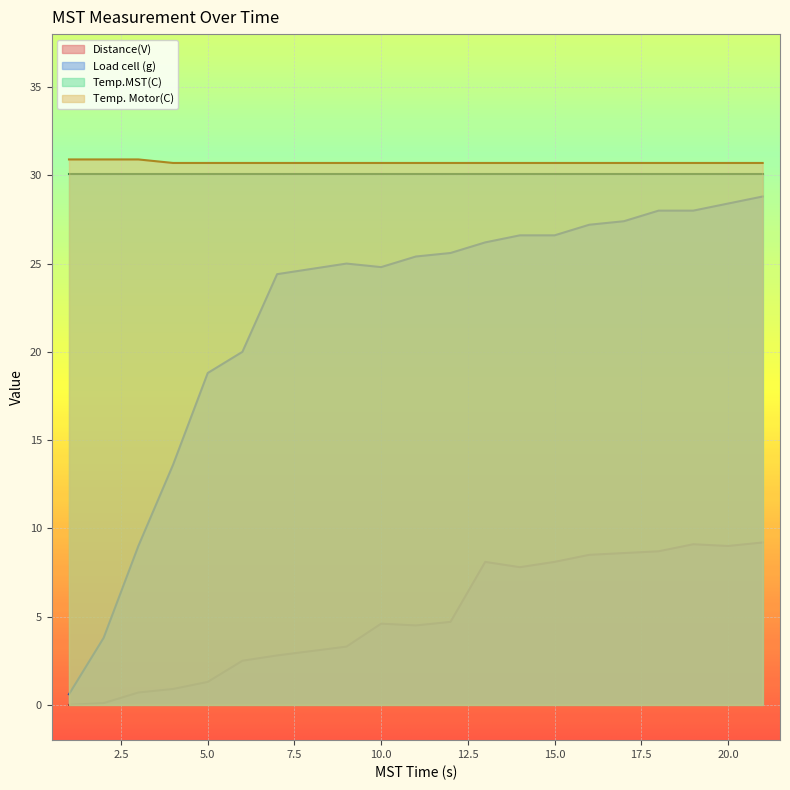

At which label does Load cell (g) first exceed 25?

11